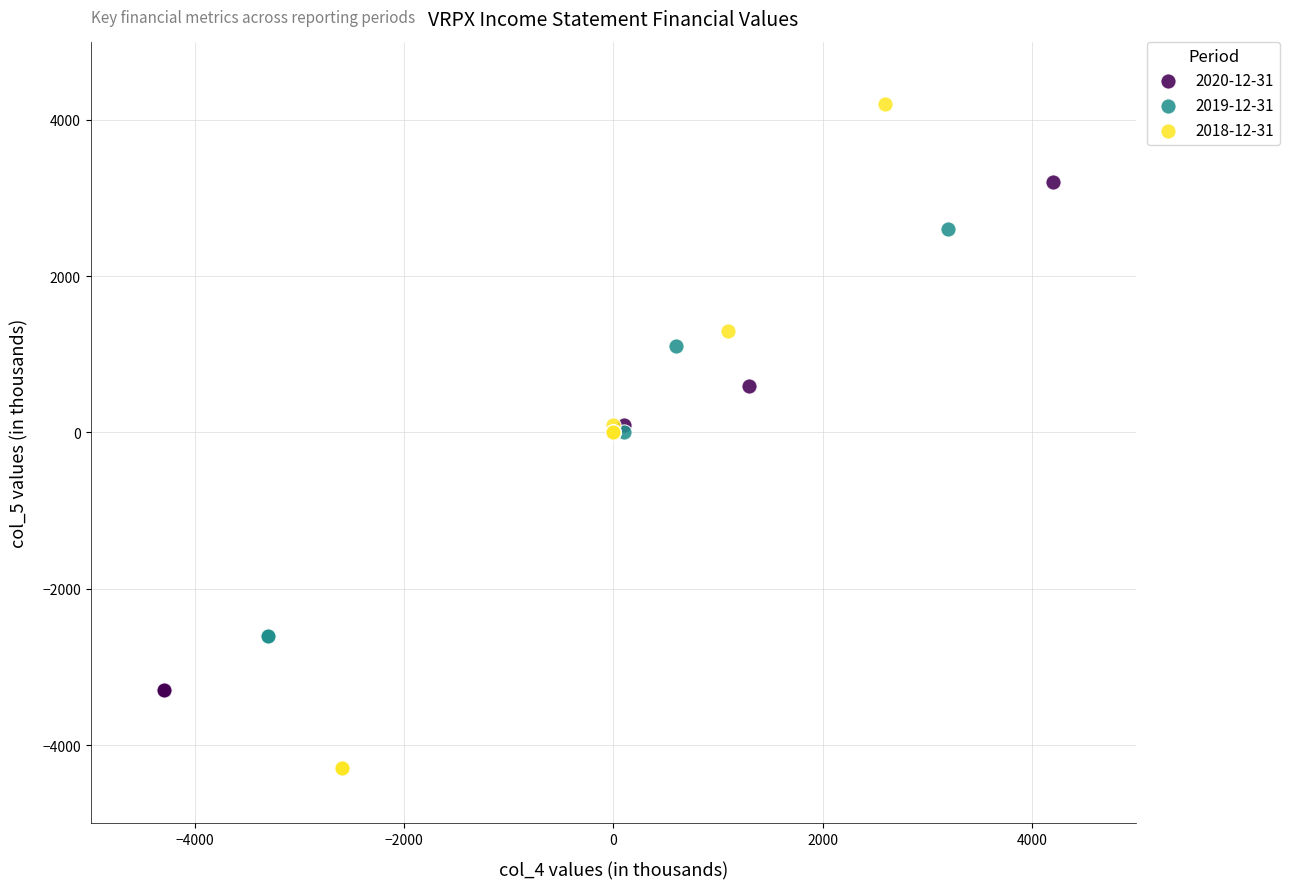

Which series reaches the maximum Y coordinate?

2018-12-31